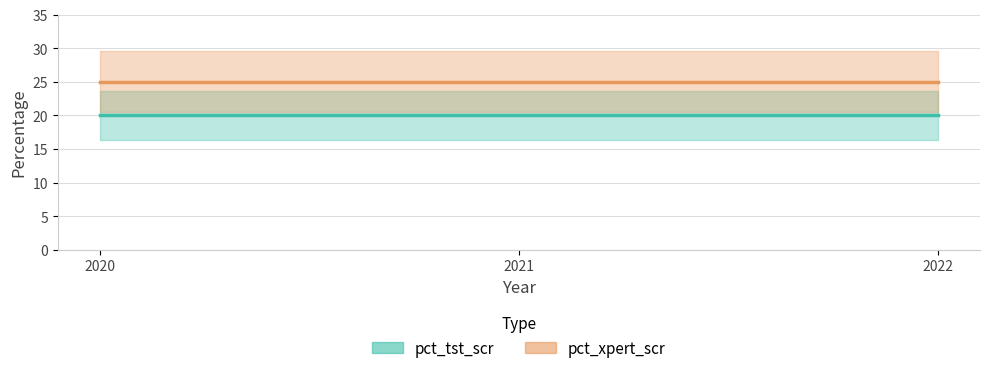

How many series are shown in this chart?

2